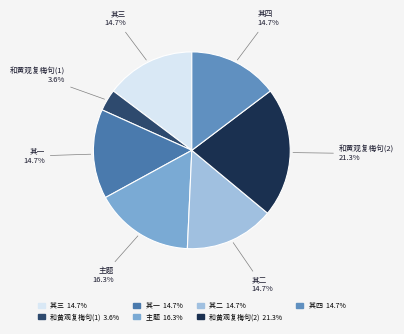

Is there a majority slice in this chart?

No